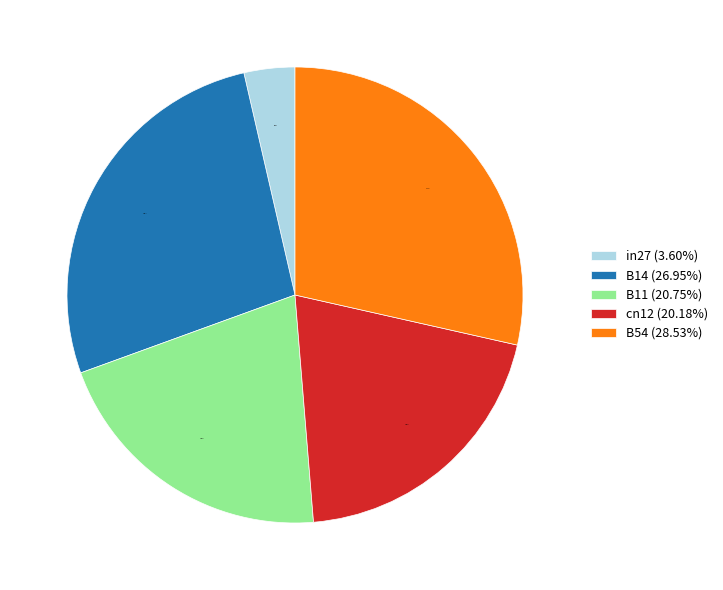

What percentage is NOT represented by B11?

79.3%